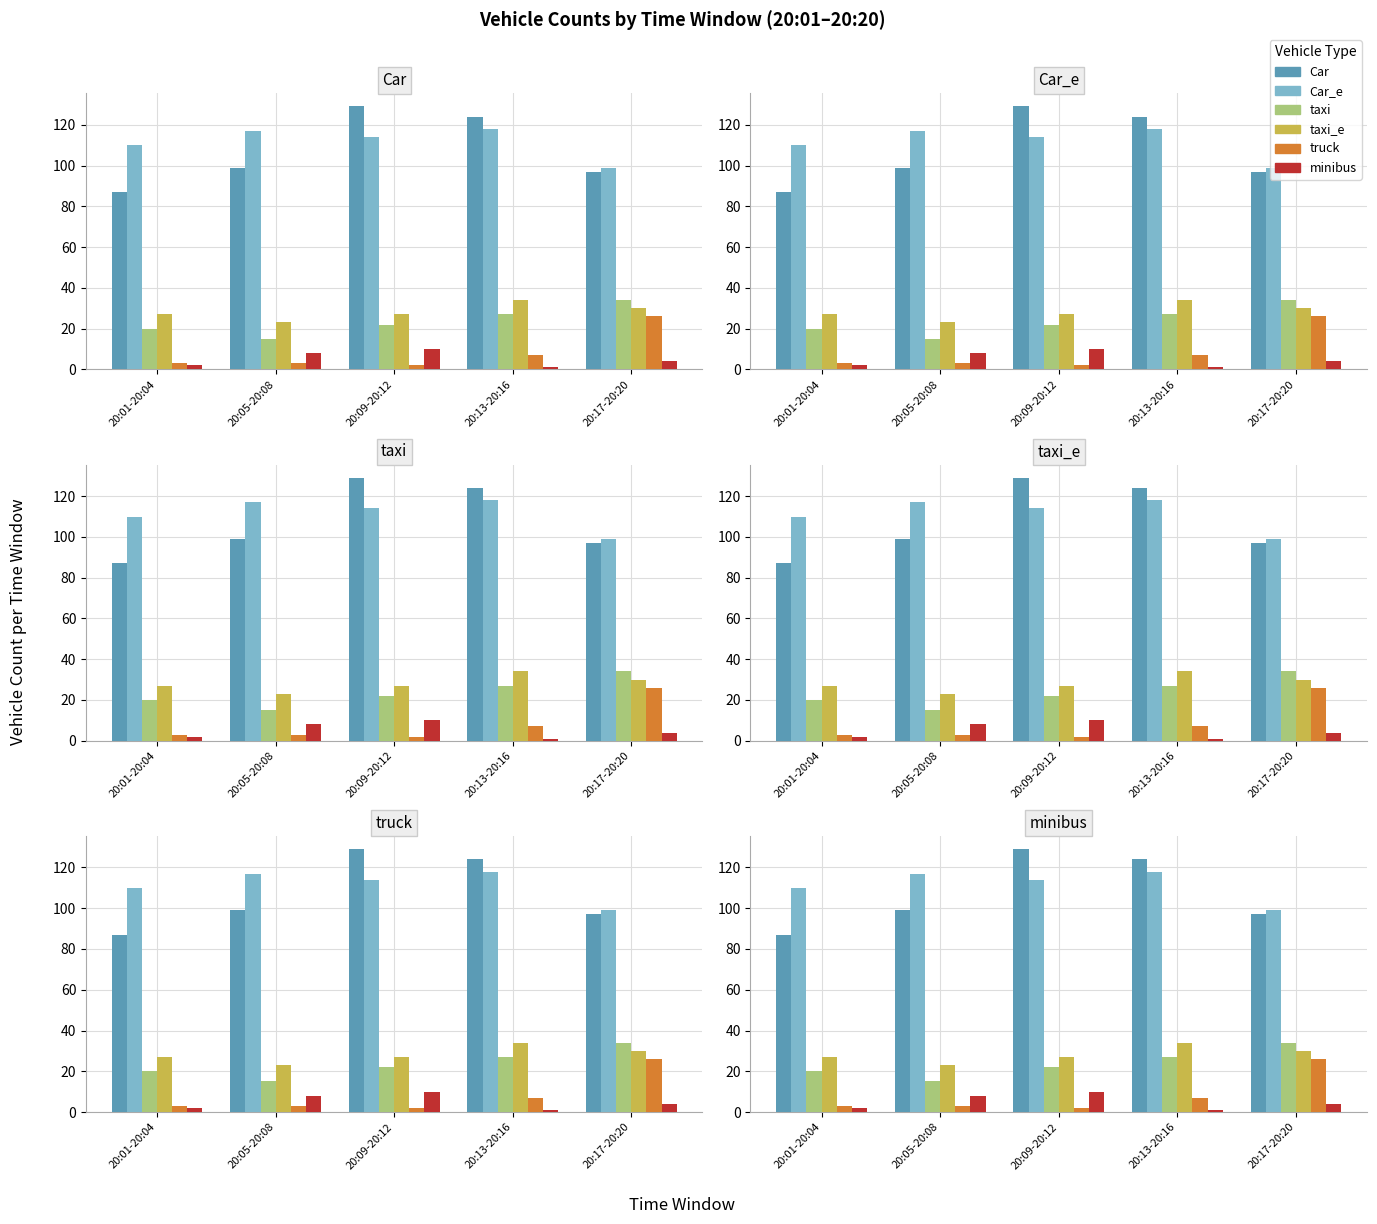

Rank the series by their maximum value, from lowest to highest.

minibus, truck, taxi, taxi_e, Car_e, Car